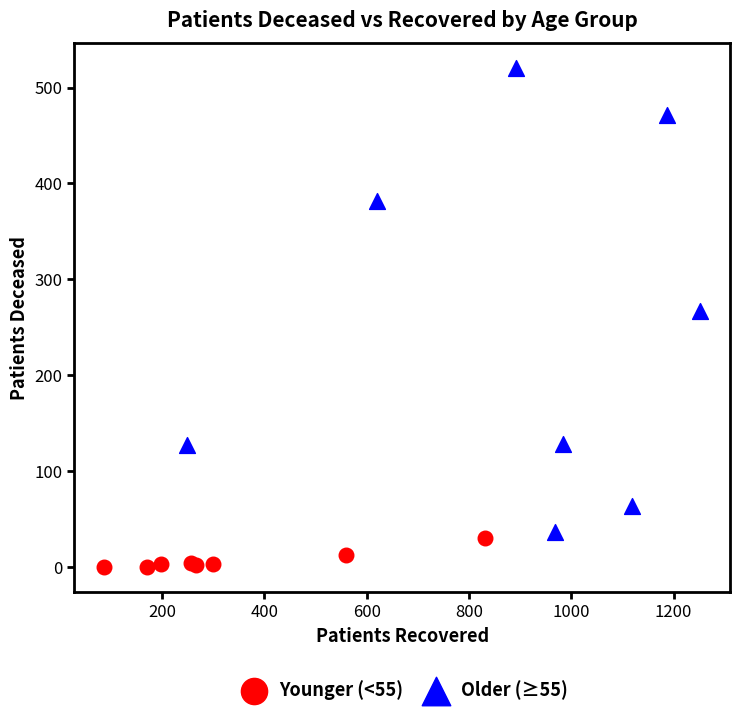

Which series contains the lowest Y value?

Younger (<55)